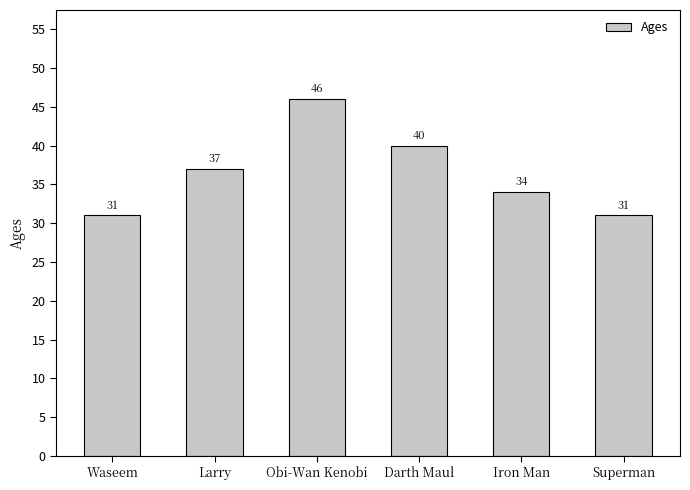

What value does the data have at Larry, to the nearest 5?

35